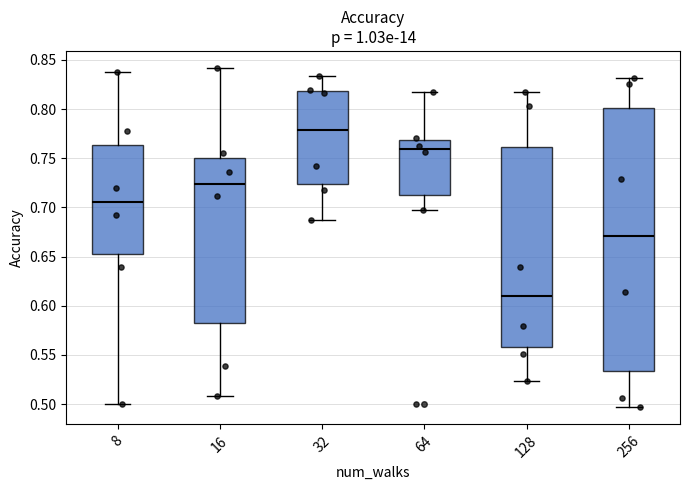

Where is the upper edge of the box at x = 16 on the y-axis? The values are not printed on the chart, so give them approximately, as read against the axis.

0.750